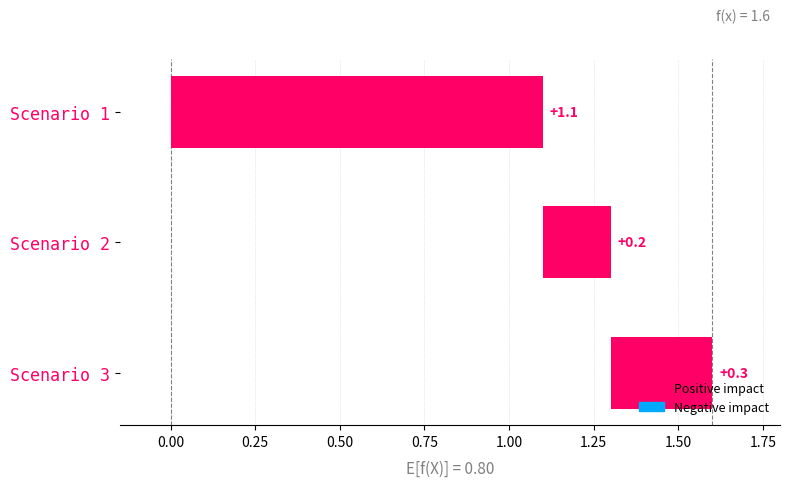

Reading left to right, what are all the values shown in this chart?

1.1	0.2	0.3